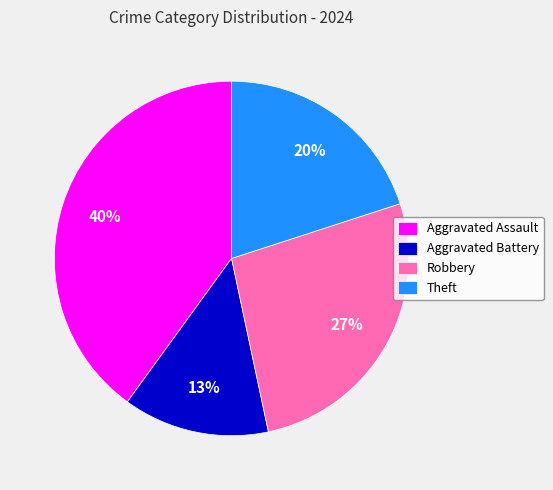

Which category has the smallest portion of the pie?

Aggravated Battery